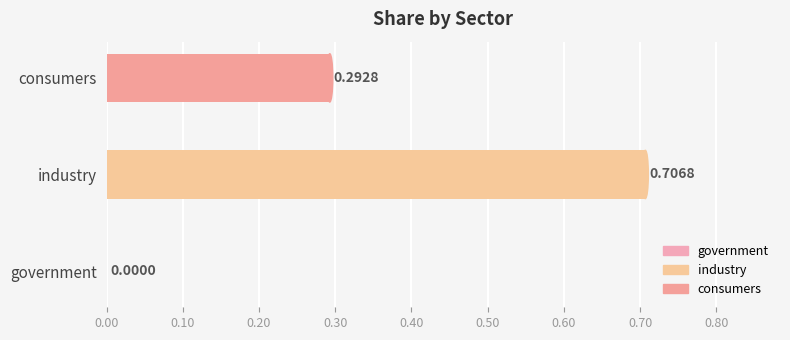

Count the number of categories in the chart.

1